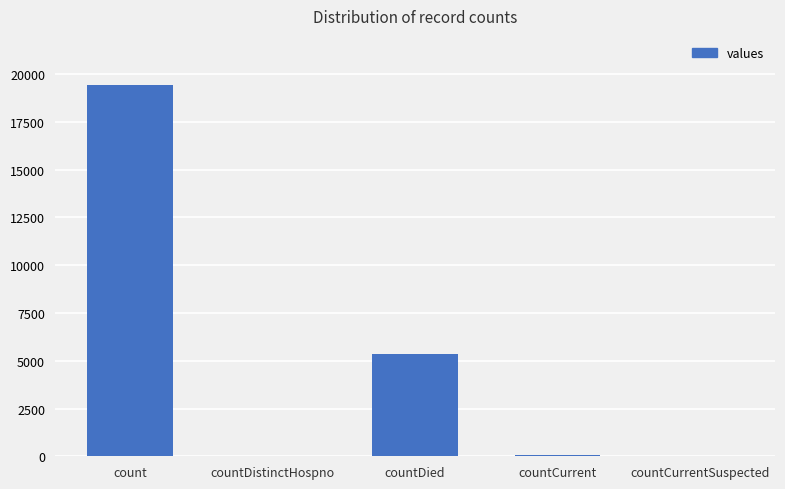

At which label is the value closest to 9710?

countDied